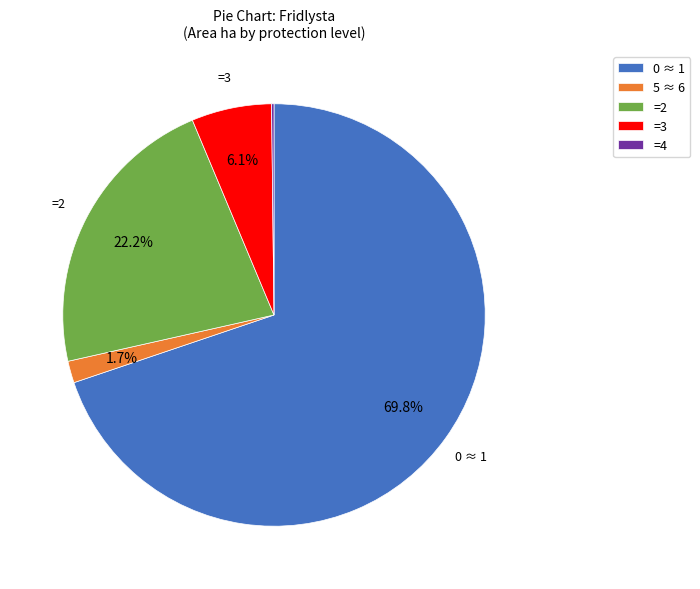

Does any single category account for the majority?

Yes